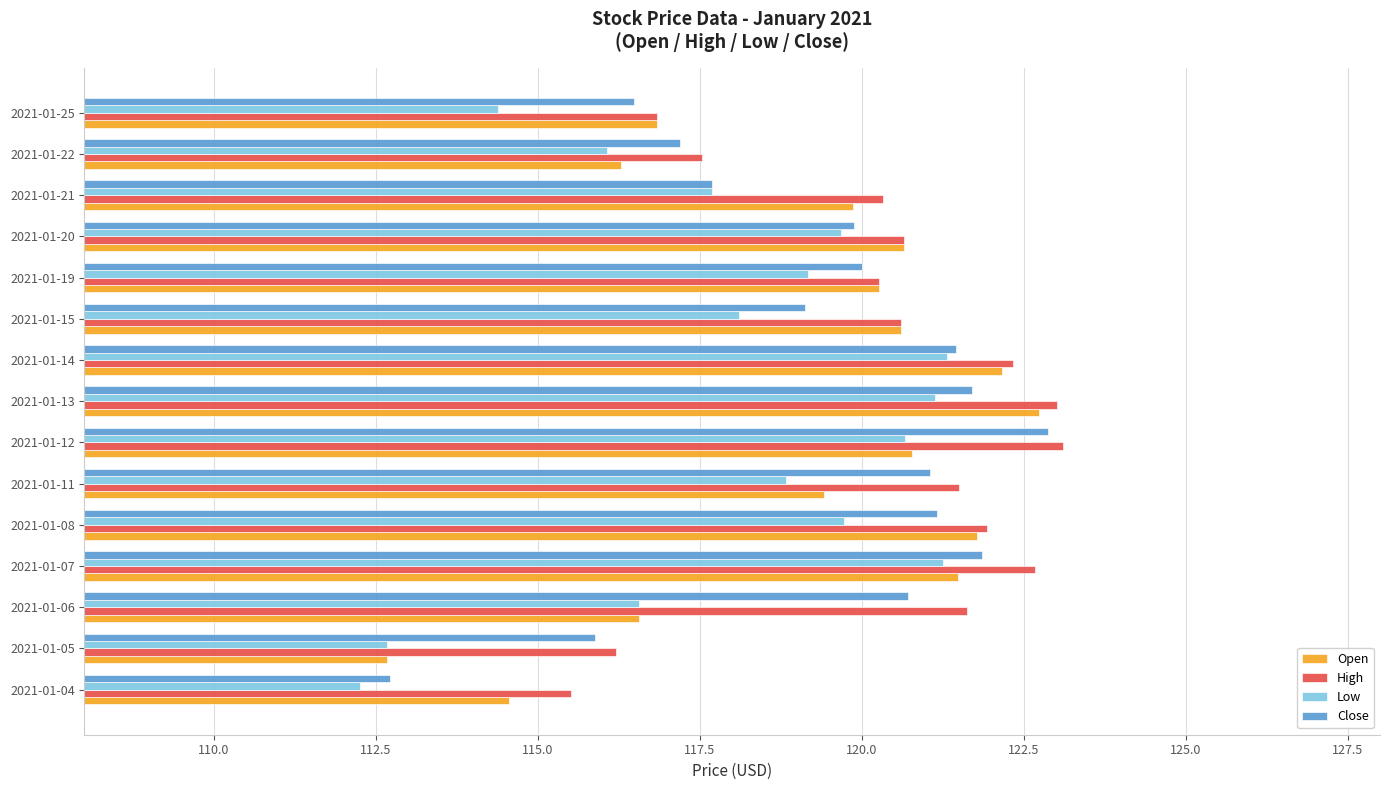

Which series has the largest total across all categories?

High